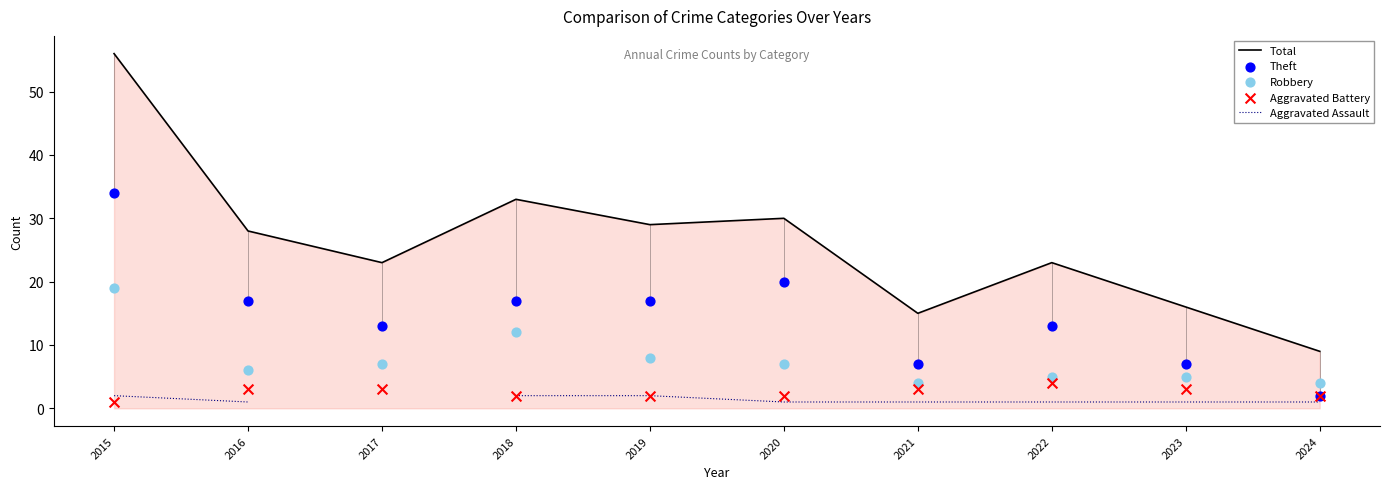

Which series has the largest Y range (max minus min)?

Total